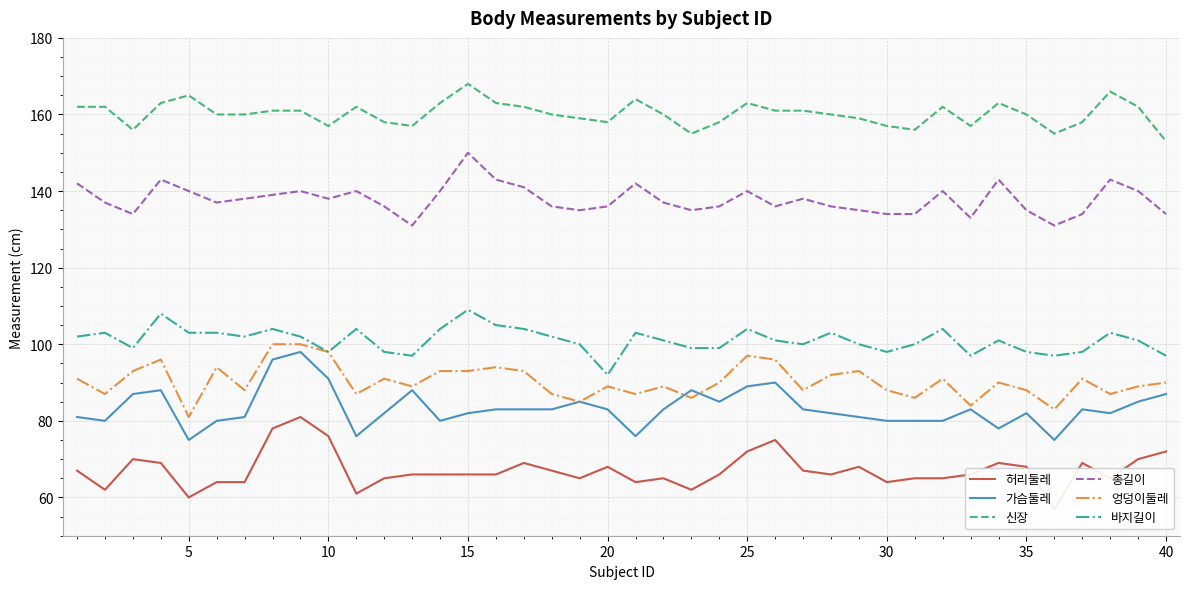

What is the highest value of the 가슴둘레 series?

98